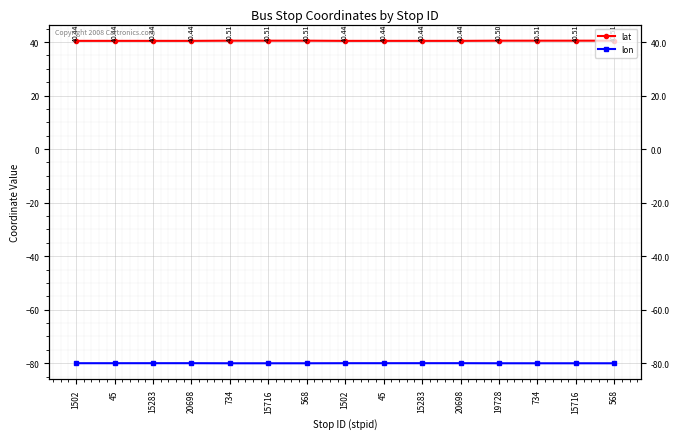

What is the sum of all lat values?

607.1